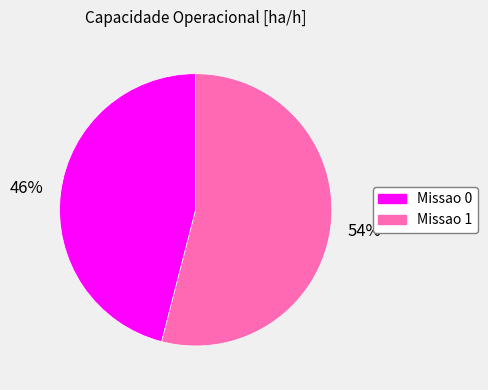

Which category has the biggest portion of the pie?

Missao 1